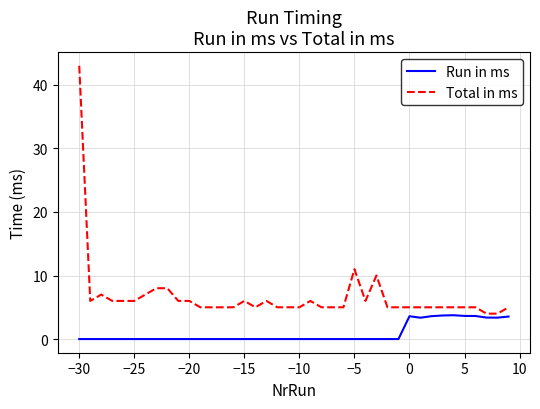

What are all the series names shown in the legend?

Run in ms, Total in ms